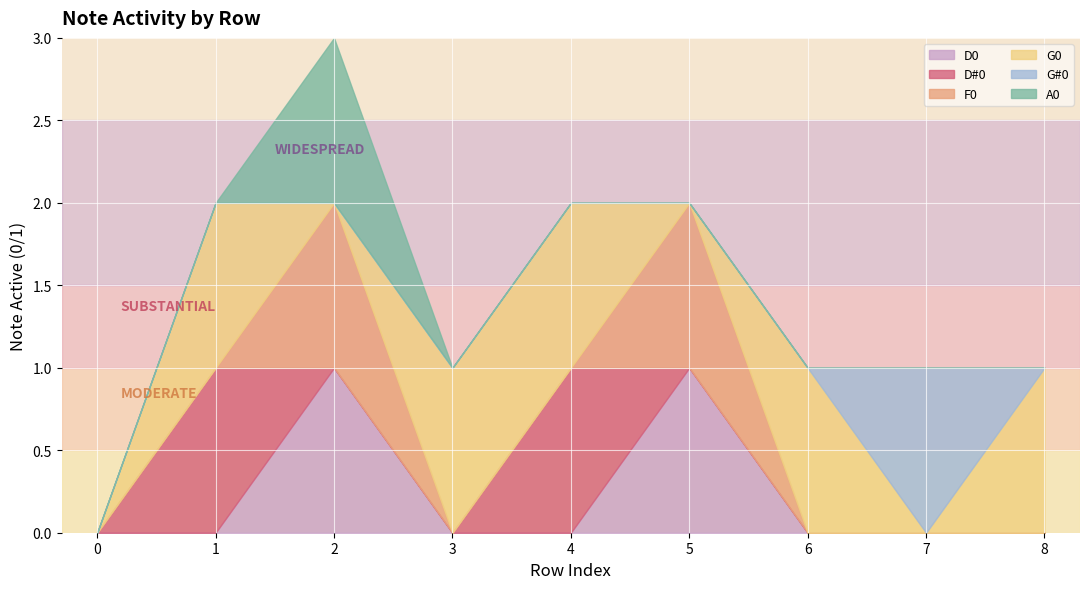

Rank the series by their maximum value, from highest to lowest.

D0, D#0, F0, G0, G#0, A0